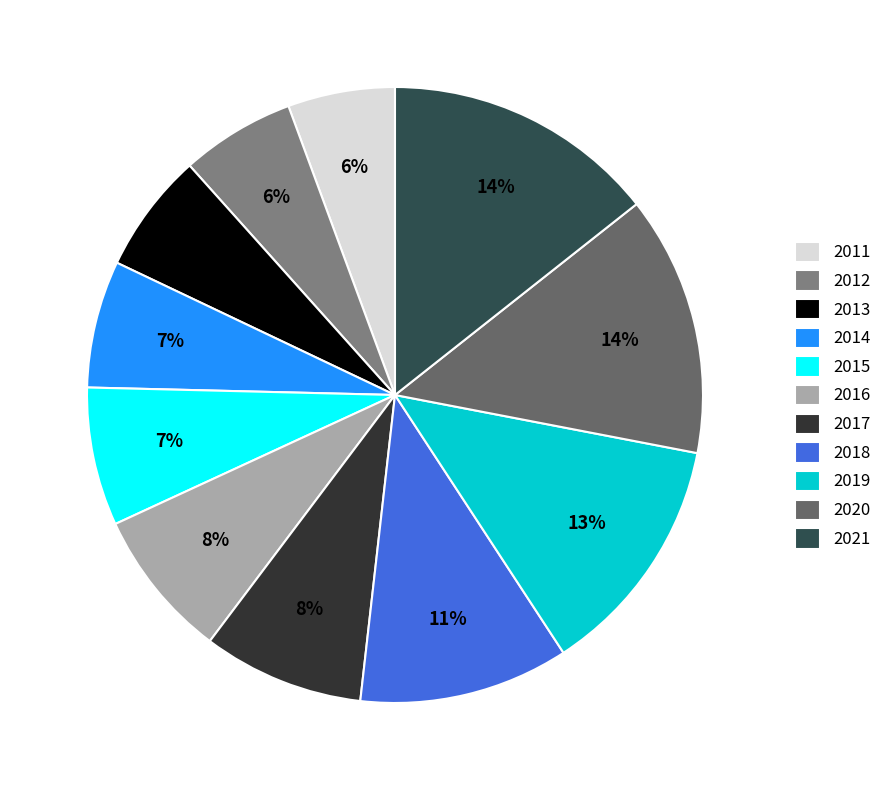

The 2016 slice represents 1% of the pie. True or false?

False